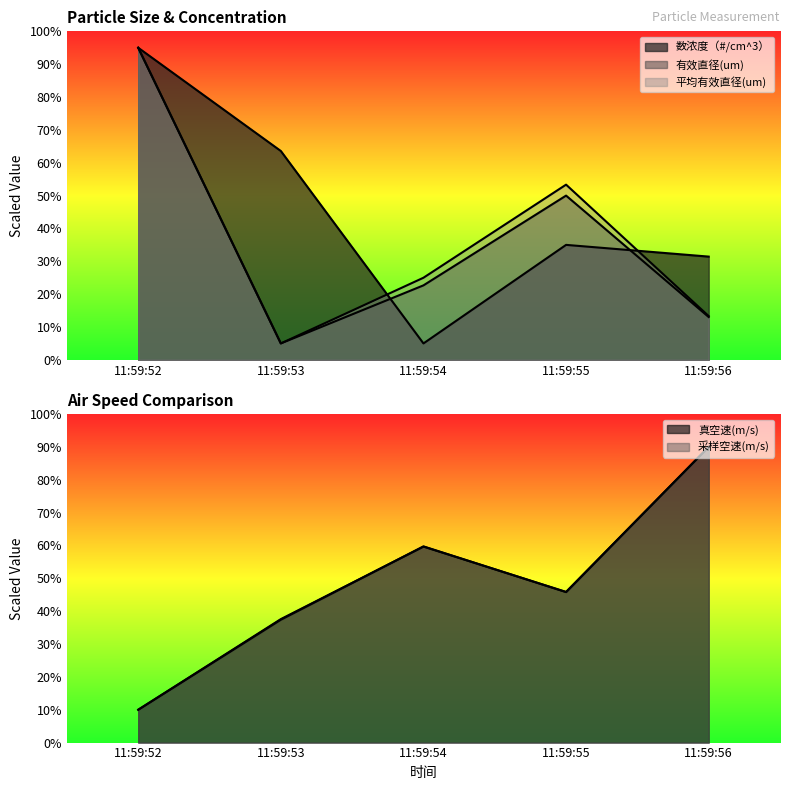

At which label does 有效直径(um) first exceed 22?

11:59:52